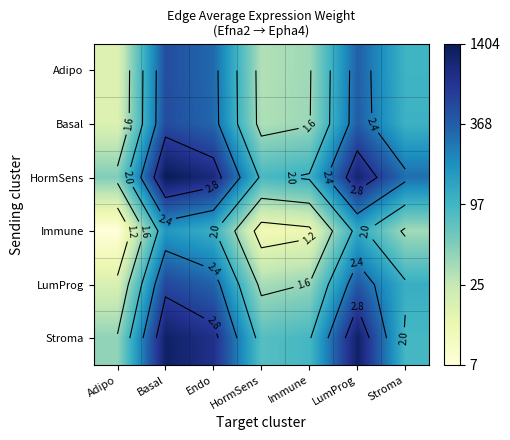

Which category has the lowest value across all series?

Adipo